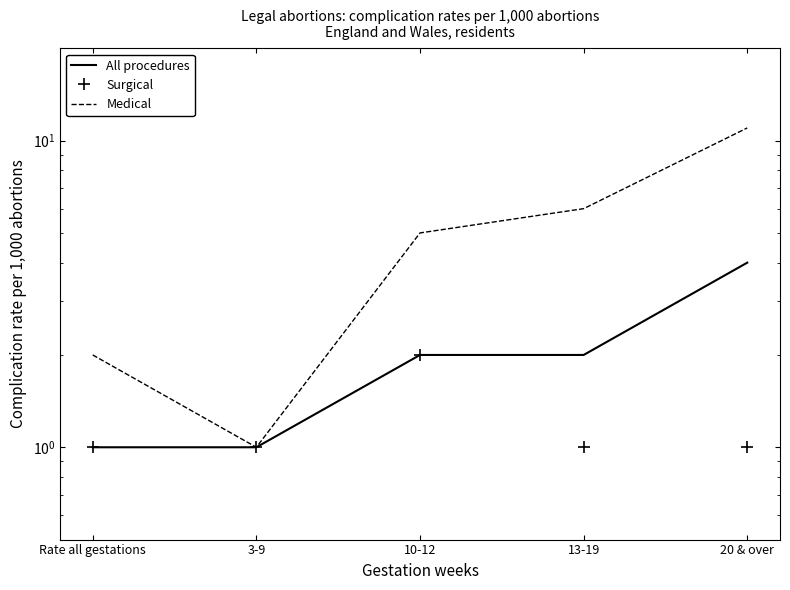

How many interior local valleys does the Medical series have?

1